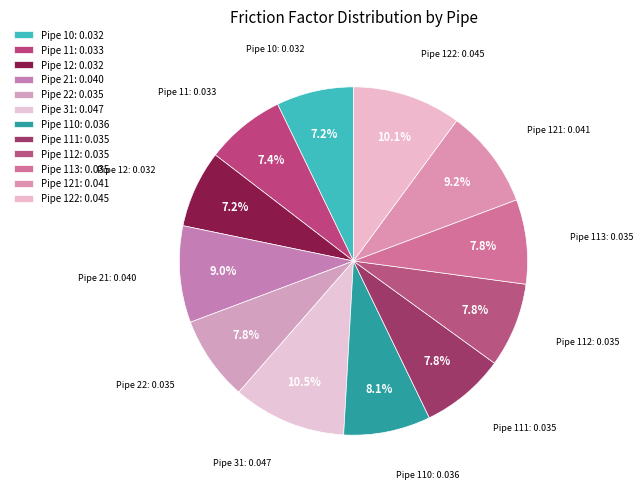

To the nearest percent, what is the average slice percentage?

8%